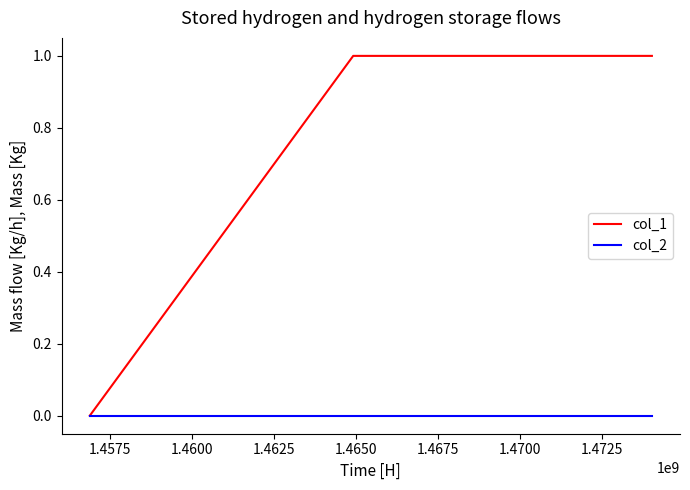

Reading left to right, transcribe all the data shown in this chart.

col_1: 0	1	1
col_2: 0	0	0